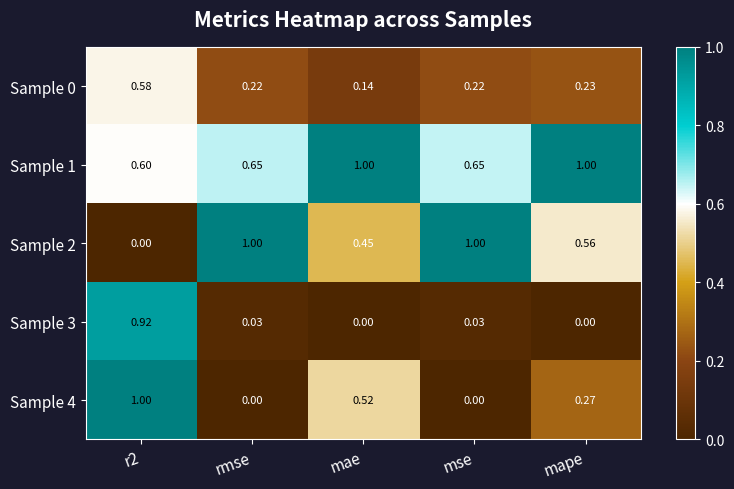

Which series has the largest total across all categories?

Sample 1